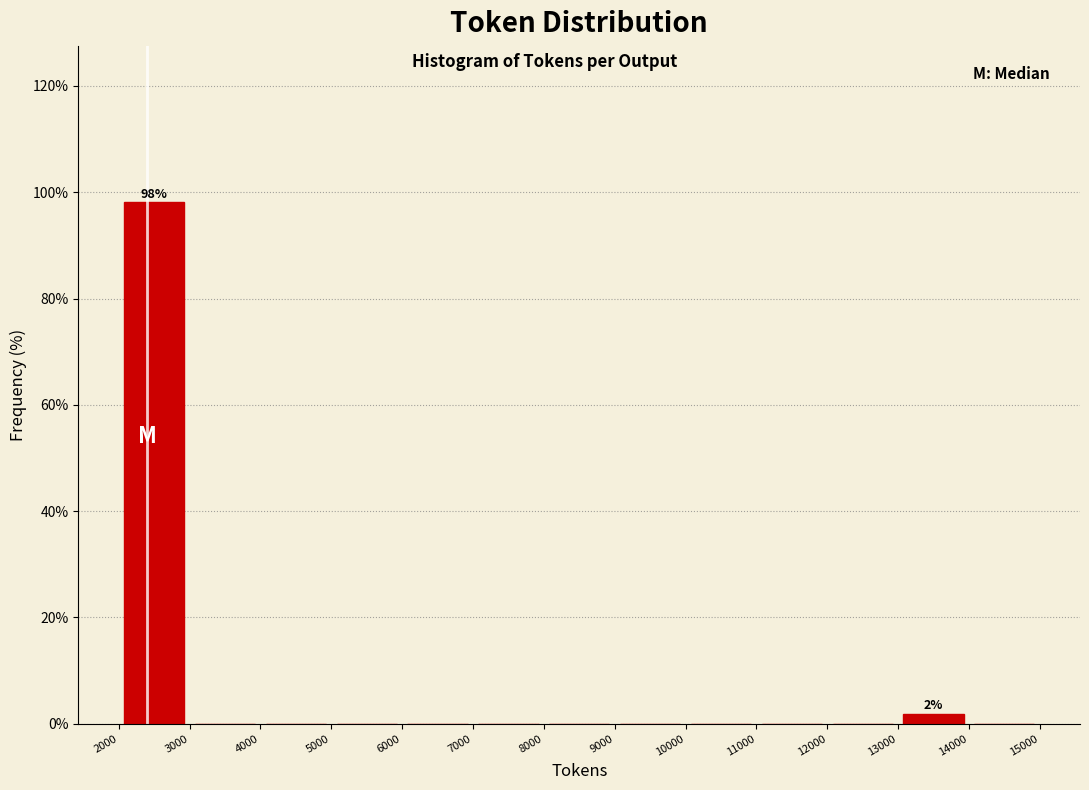

Over which range of the x-axis is the bar tallest?

2000 to 3000